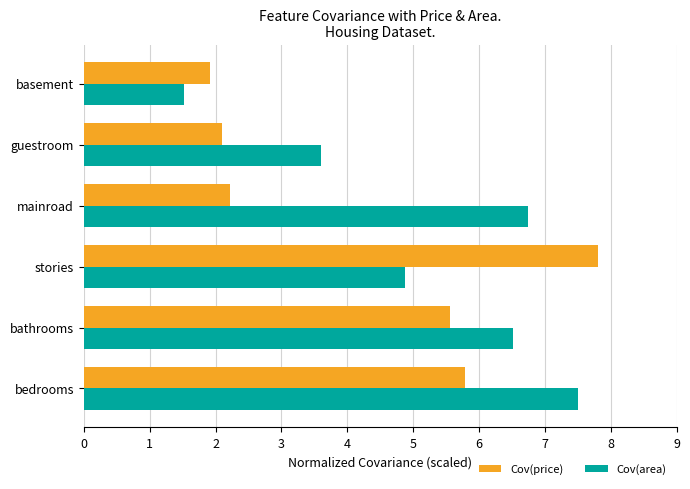

What is the minimum value shown in the chart?

1.5